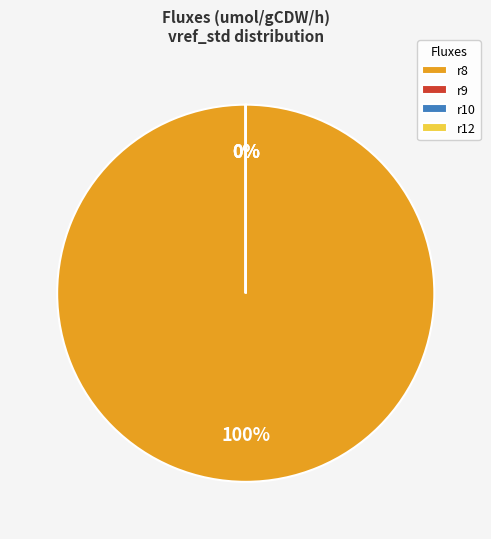

Which slice represents more than half of the pie?

r8